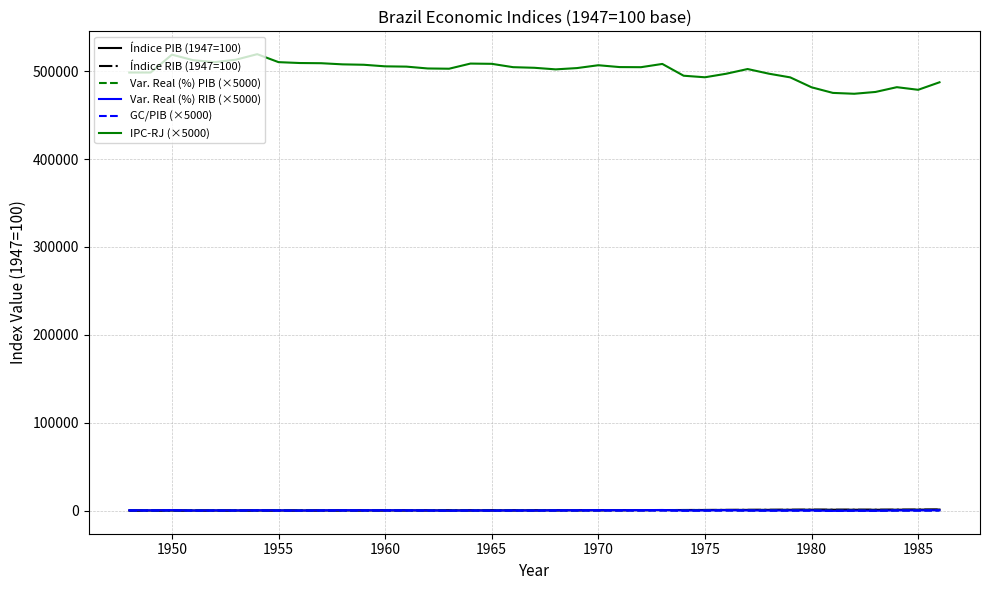

True or false: Índice PIB (1947=100) and IPC-RJ (×5000) intersect in this chart.

False